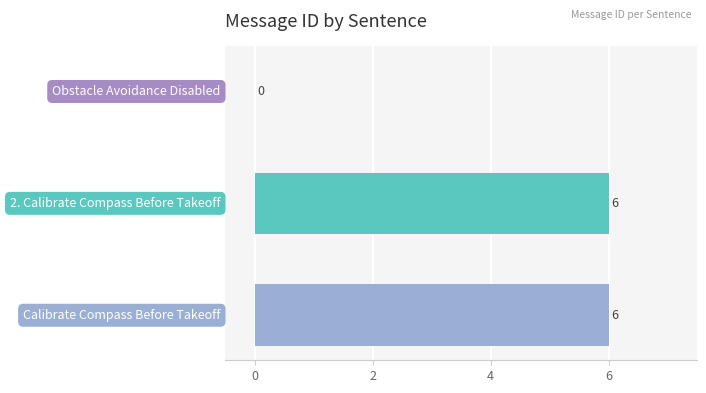

How many distinct data groups are displayed?

1